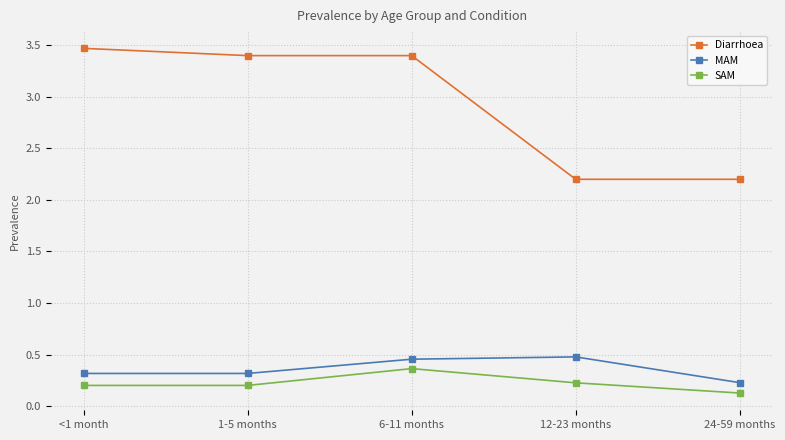

True or false: Diarrhoea has more than 1 points higher than both neighbors.

False